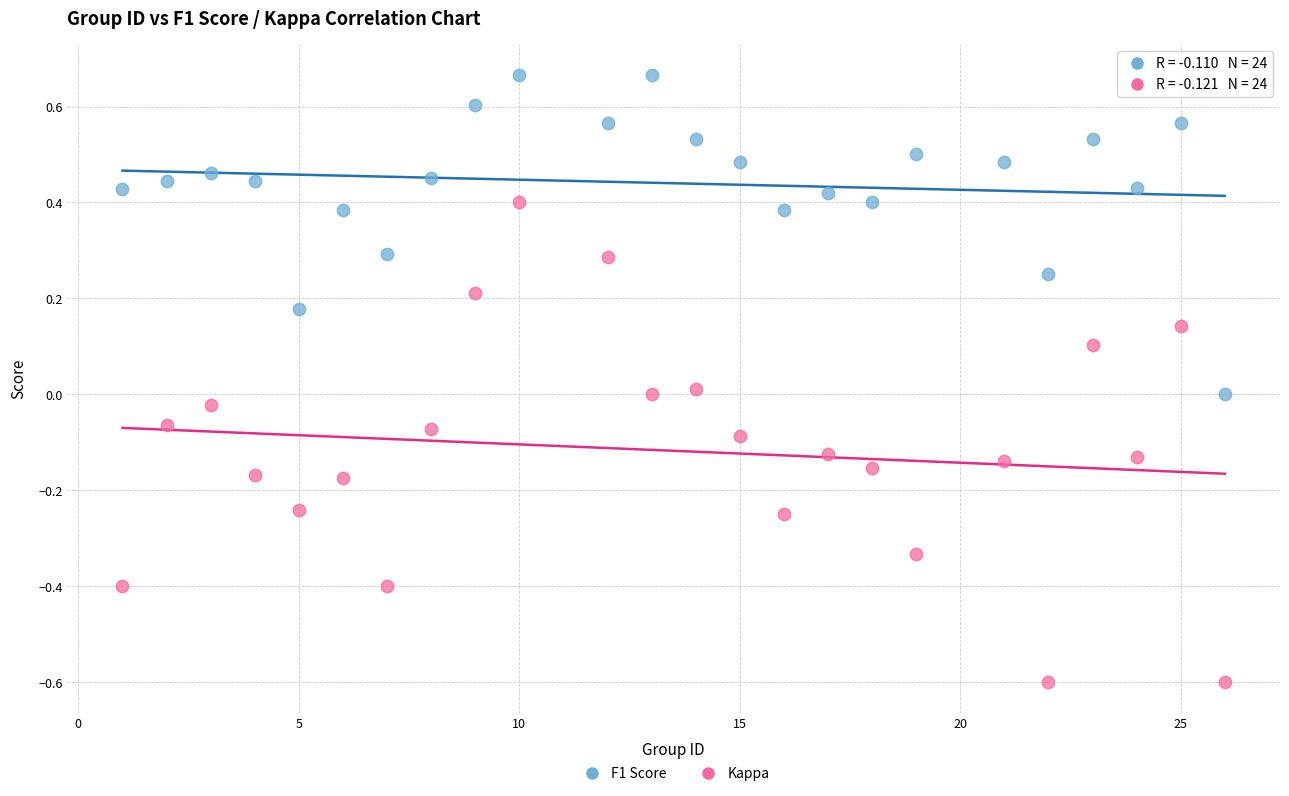

What are all the series names shown in the legend?

F1 Score, Kappa